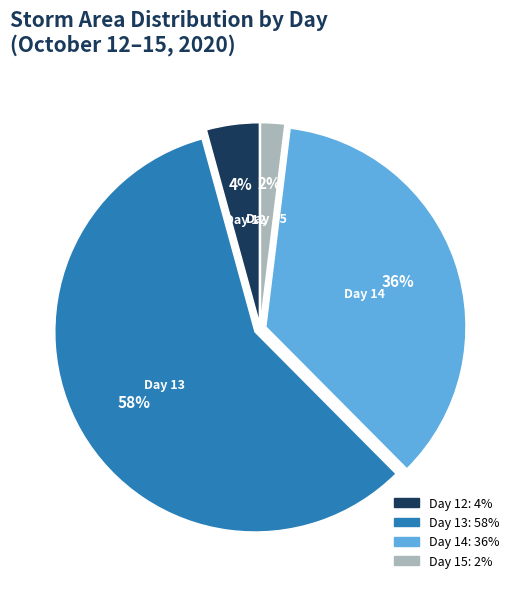

To the nearest percent, what is the average slice percentage?

25%